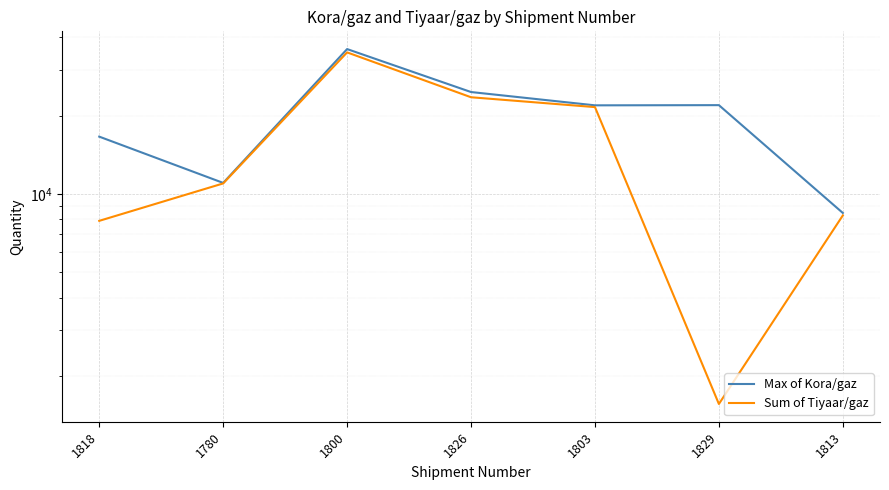

Reading left to right, list all the values displayed in this chart.

Max of Kora/gaz: 1818=16603.0	1780=11030.0	1800=35998.0	1826=24625.7	1803=21895.0	1829=21931.1	1813=8457.9
Sum of Tiyaar/gaz: 1818=7888.0	1780=10979.0	1800=34960.0	1826=23515.0	1803=21555.0	1829=1563.0	1813=8274.0